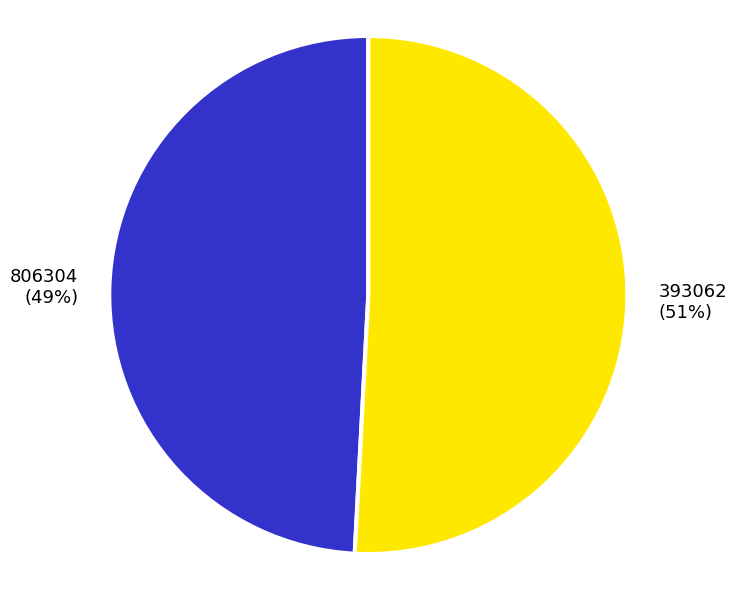

True or false: 806304 accounts for 59% of the total.

False